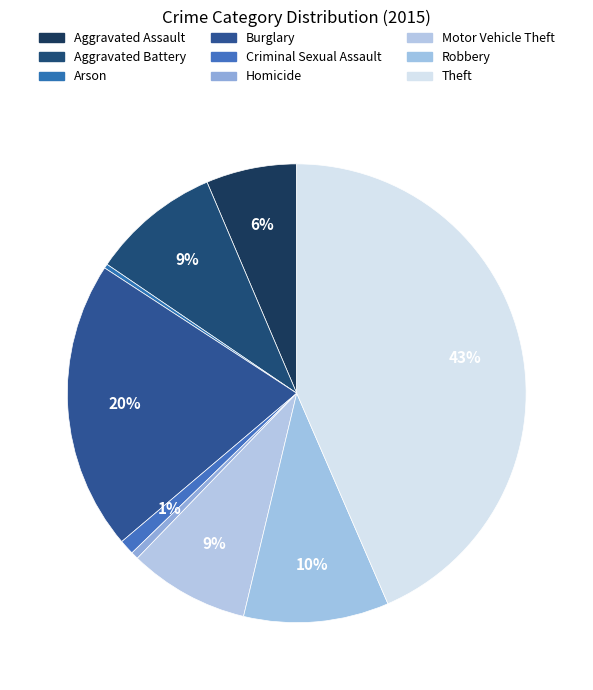

Count the number of slices in the pie.

9